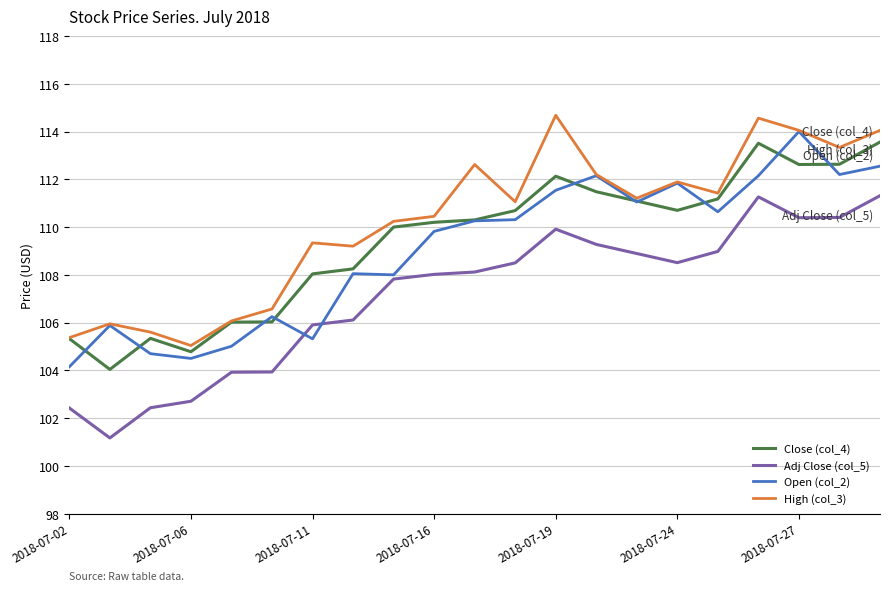

In Adj Close (col_5), how many points are higher than both neighbors (excluding endpoints)?

2